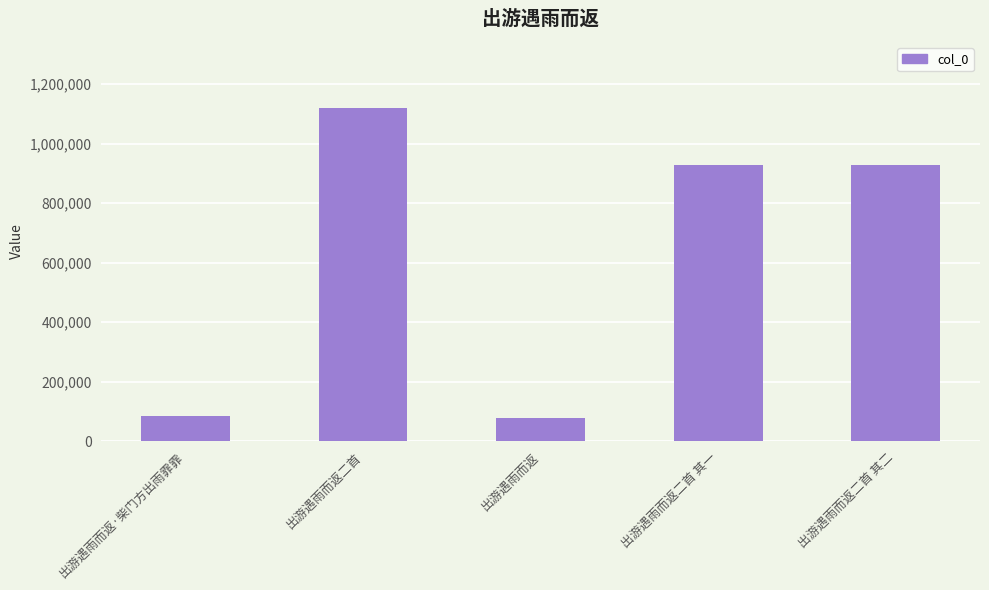

What is the value of the 1st bar from the left?

83816